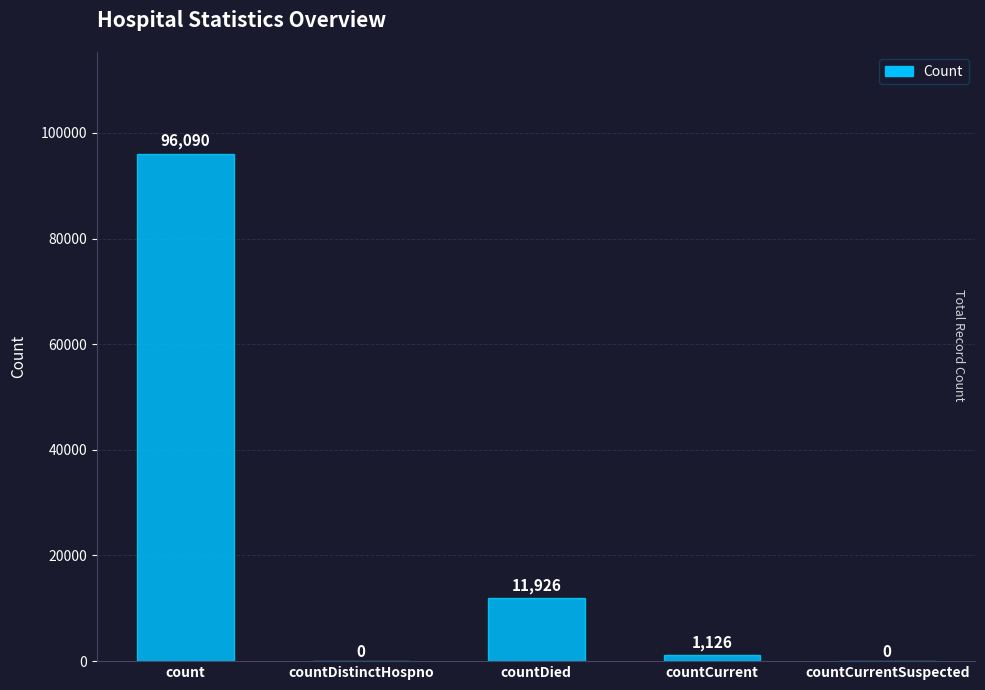

What is the change in value from countDied to countCurrentSuspected?

-11926